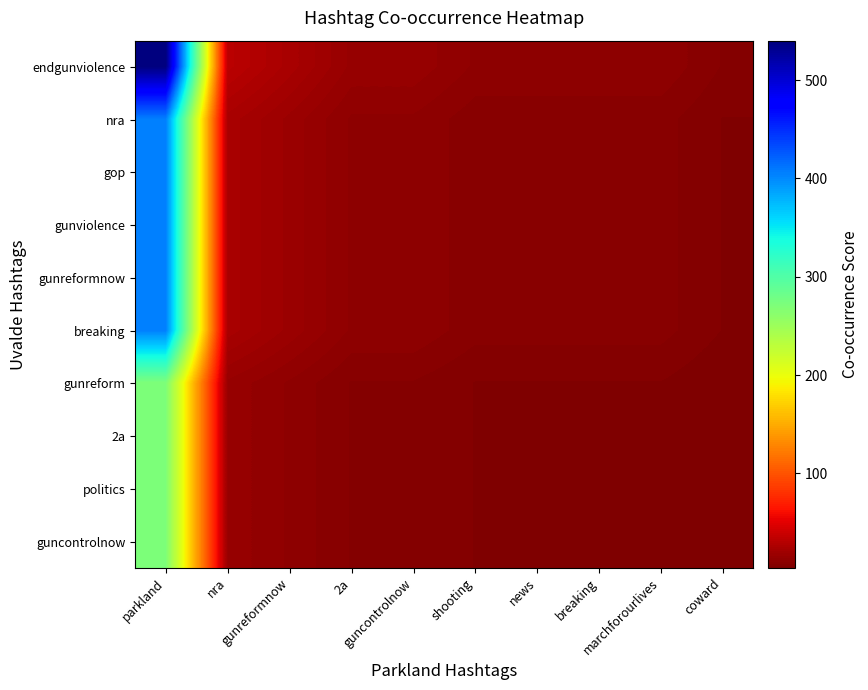

Reading left to right, transcribe all the data shown in this chart.

endgunviolence: parkland=540	nra=32	gunreformnow=24	2a=16	guncontrolnow=16	shooting=12	news=12	breaking=12	marchforourlives=12	coward=8
nra: parkland=405	nra=24	gunreformnow=18	2a=12	guncontrolnow=12	shooting=9	news=9	breaking=9	marchforourlives=9	coward=6
gop: parkland=405	nra=24	gunreformnow=18	2a=12	guncontrolnow=12	shooting=9	news=9	breaking=9	marchforourlives=9	coward=6
gunviolence: parkland=405	nra=24	gunreformnow=18	2a=12	guncontrolnow=12	shooting=9	news=9	breaking=9	marchforourlives=9	coward=6
gunreformnow: parkland=405	nra=24	gunreformnow=18	2a=12	guncontrolnow=12	shooting=9	news=9	breaking=9	marchforourlives=9	coward=6
breaking: parkland=405	nra=24	gunreformnow=18	2a=12	guncontrolnow=12	shooting=9	news=9	breaking=9	marchforourlives=9	coward=6
gunreform: parkland=270	nra=16	gunreformnow=12	2a=8	guncontrolnow=8	shooting=6	news=6	breaking=6	marchforourlives=6	coward=4
2a: parkland=270	nra=16	gunreformnow=12	2a=8	guncontrolnow=8	shooting=6	news=6	breaking=6	marchforourlives=6	coward=4
politics: parkland=270	nra=16	gunreformnow=12	2a=8	guncontrolnow=8	shooting=6	news=6	breaking=6	marchforourlives=6	coward=4
guncontrolnow: parkland=270	nra=16	gunreformnow=12	2a=8	guncontrolnow=8	shooting=6	news=6	breaking=6	marchforourlives=6	coward=4